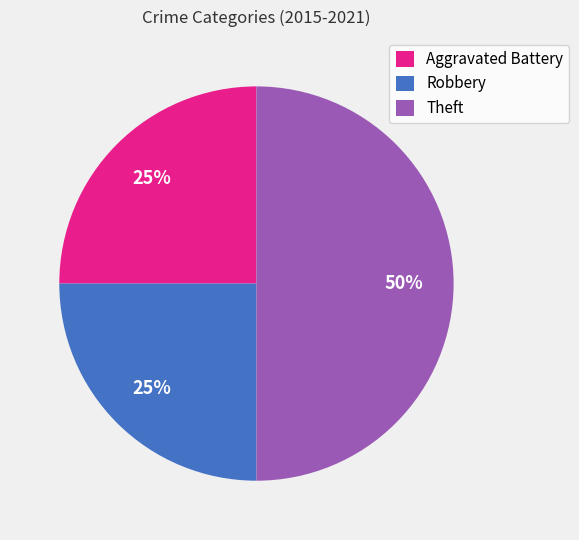

How many segments does this pie chart have?

3